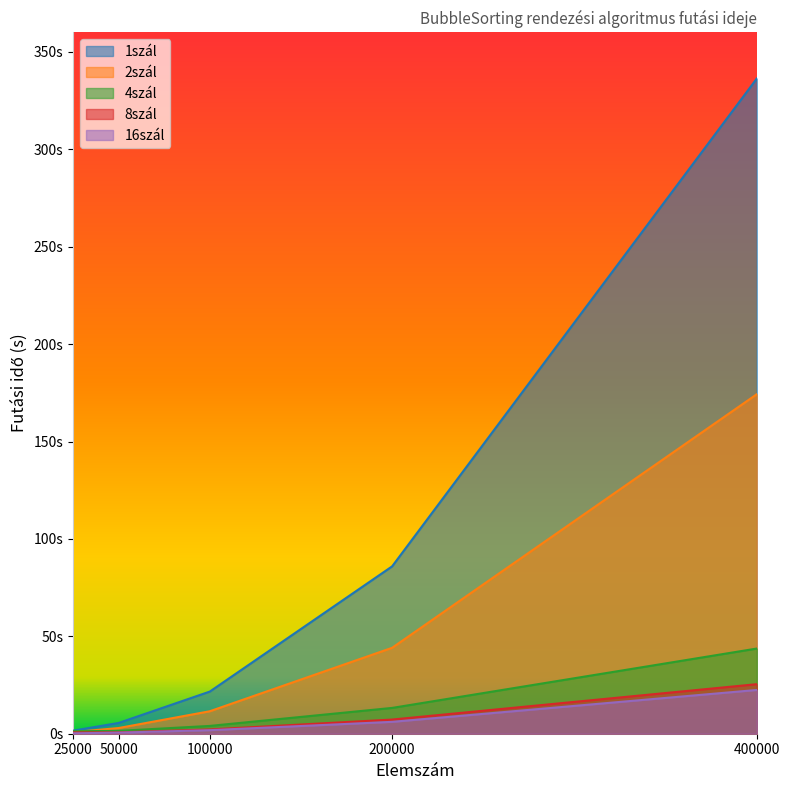

Between 100000 and 50000, which is larger?

100000